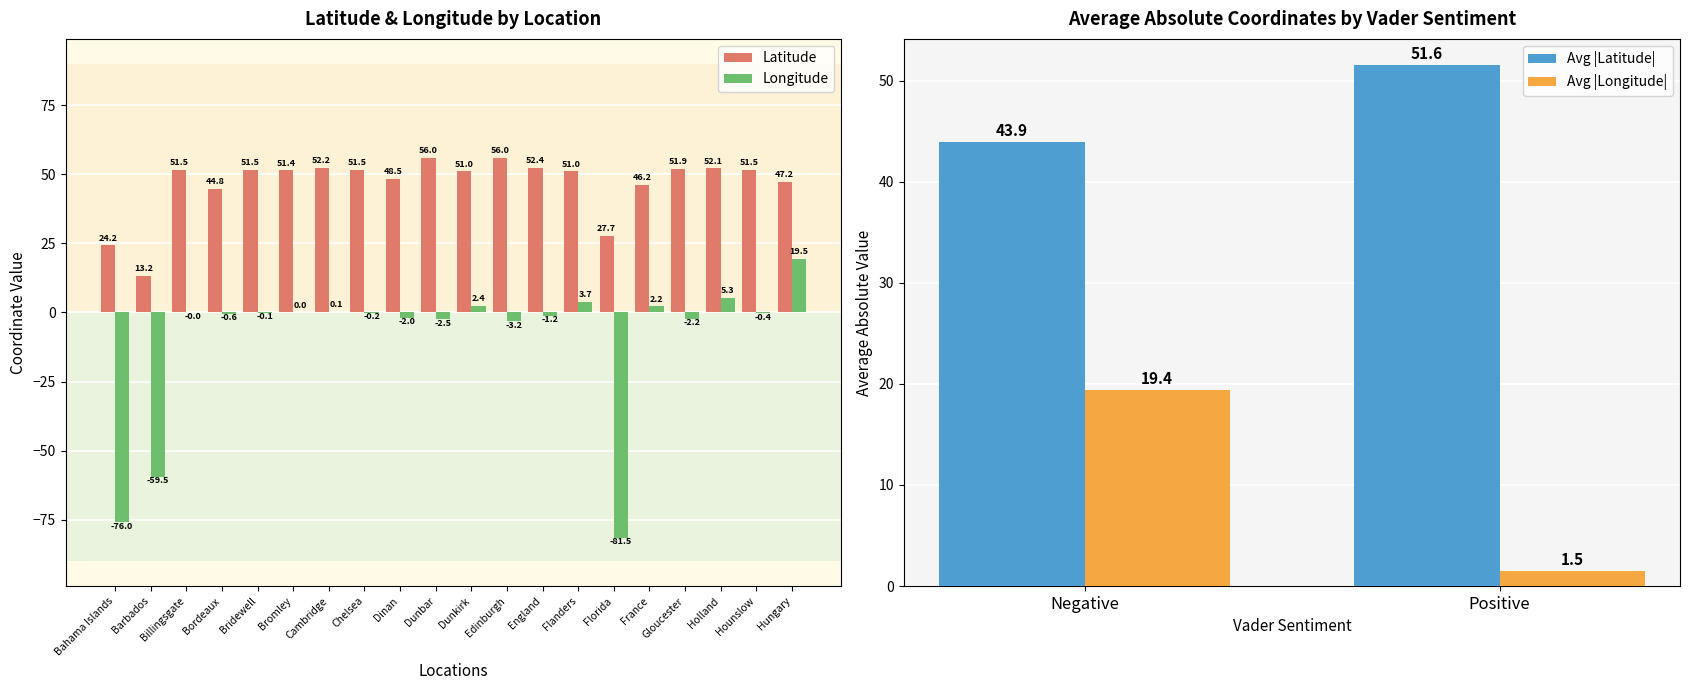

What are all the series names shown in the legend?

Latitude, Longitude